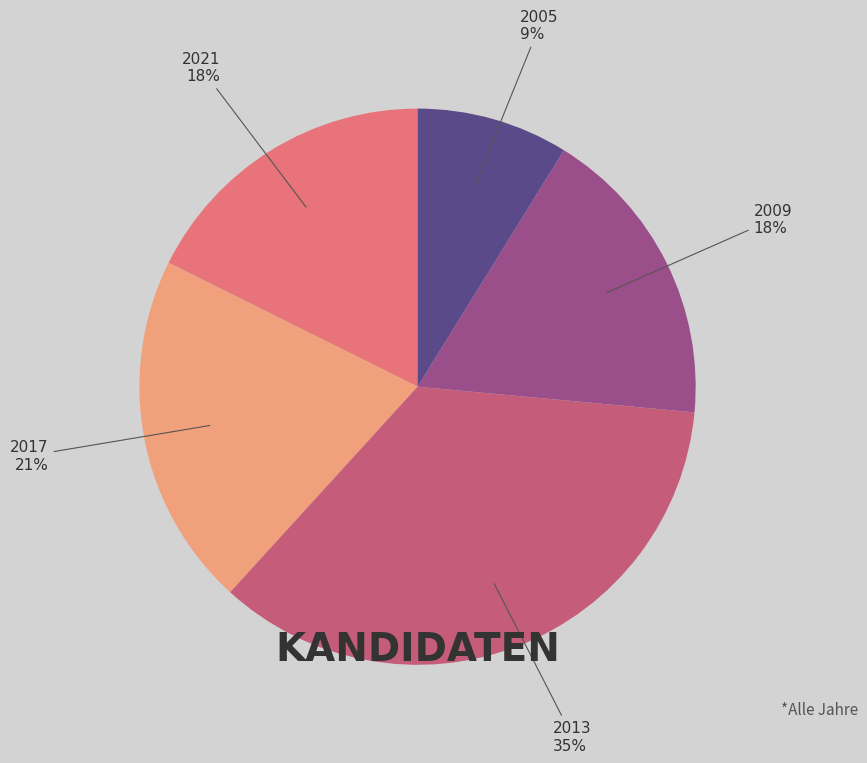

Combined, do 2013 and 2017 account for over 50%?

Yes